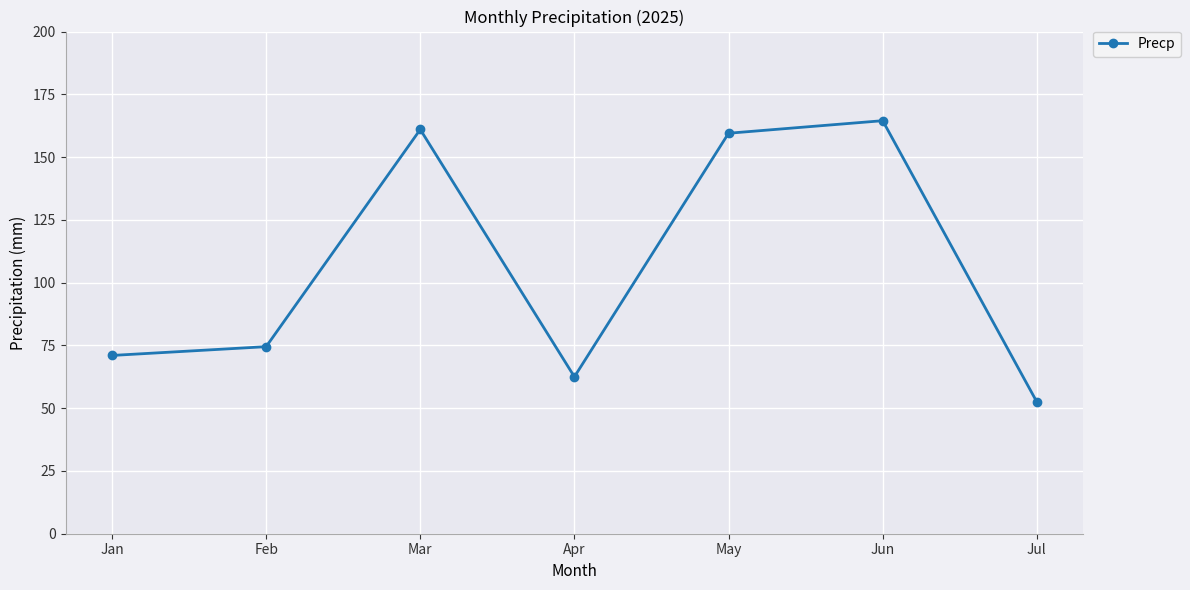

How many lines are shown in the chart?

1